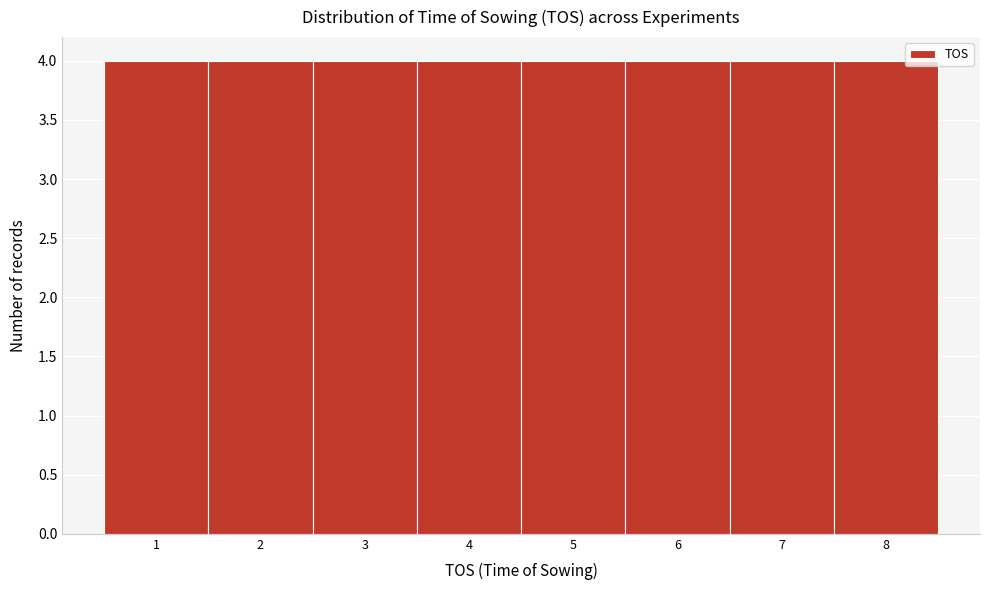

Reading left to right, transcribe this chart: for each bar, give the range it covers on the x-axis and its height. The values are not printed on the chart, so give them approximately, as read against the axis.

0.5 to 1.5: 4
1.5 to 2.5: 4
2.5 to 3.5: 4
3.5 to 4.5: 4
4.5 to 5.5: 4
5.5 to 6.5: 4
6.5 to 7.5: 4
7.5 to 8.5: 4